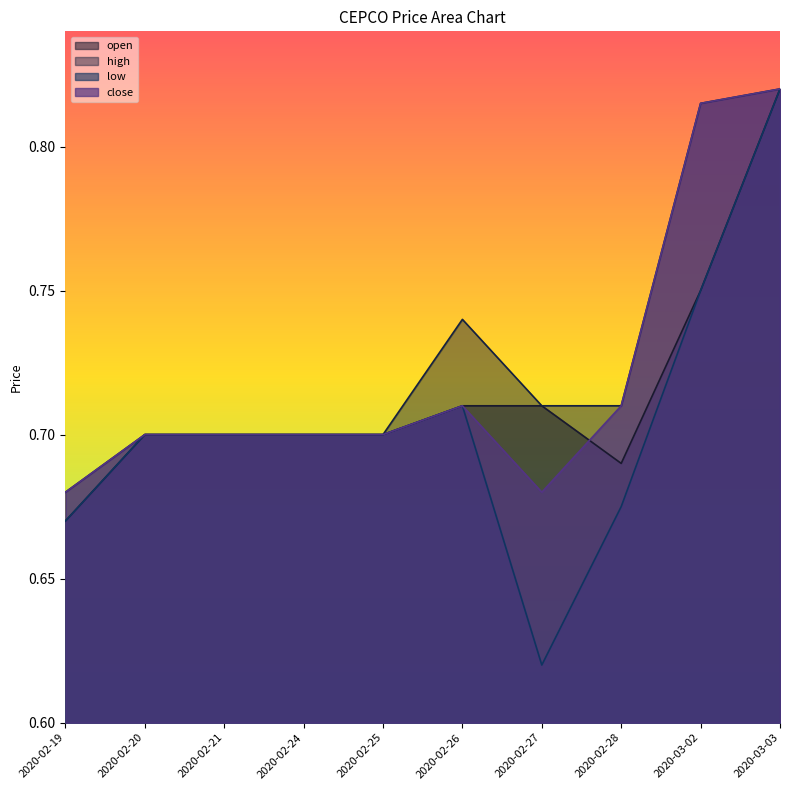

Does the chart have visible grid lines?

No